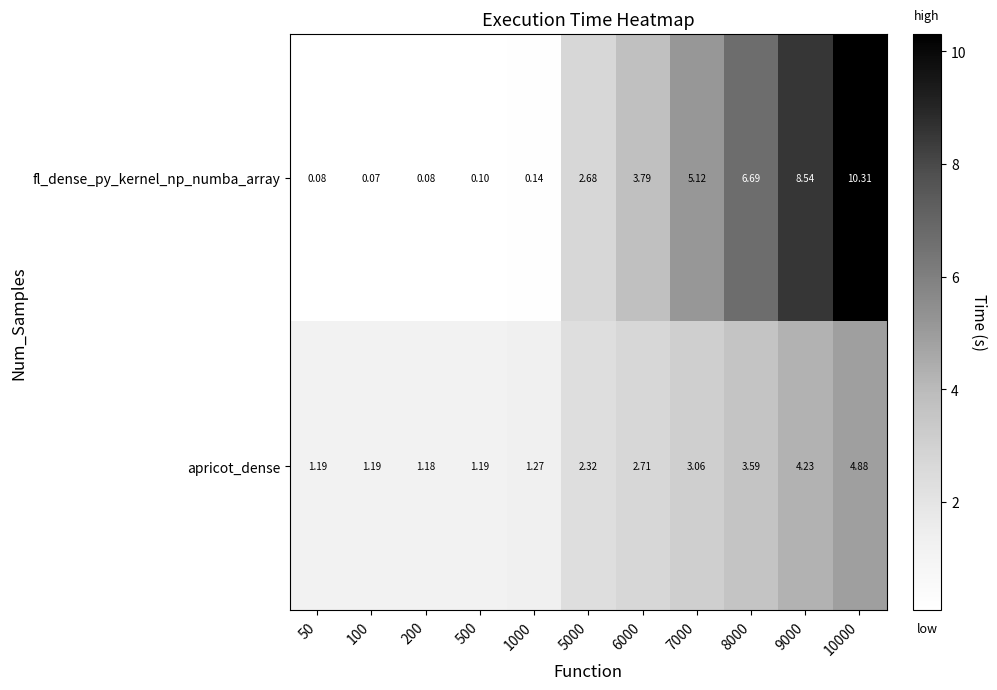

Is the value of apricot_dense at 10000 greater than the value of fl_dense_py_kernel_np_numba_array at 5000?

Yes